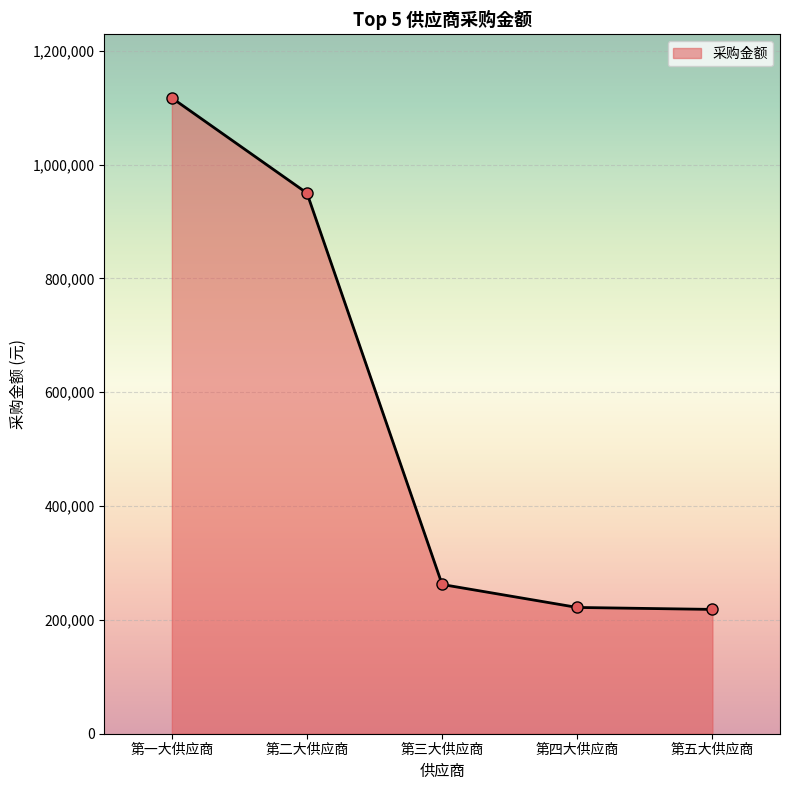

What value does the data have at 第四大供应商?

221900.7